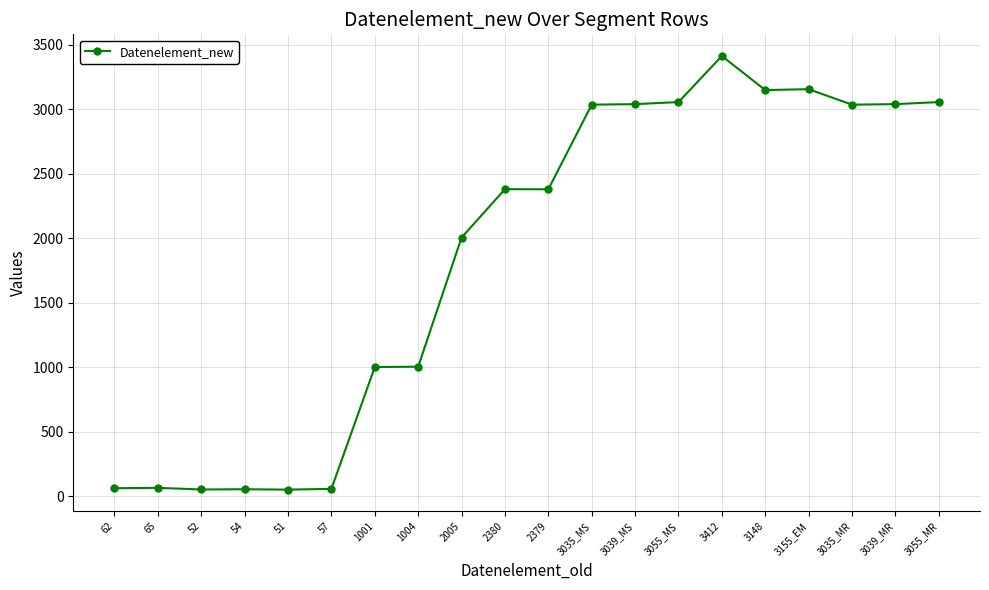

What is the difference between the maximum and second lowest values?

3360